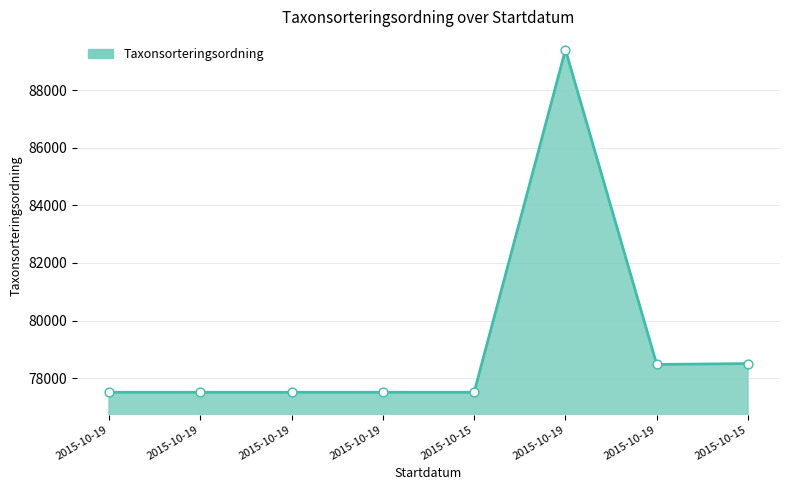

Count the number of data series in this chart.

1